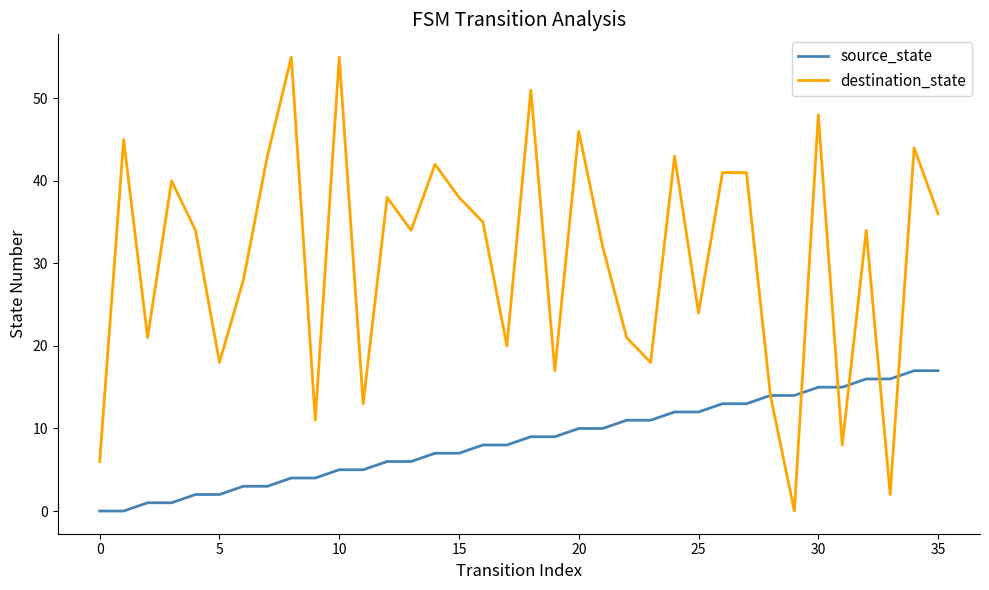

What is the greatest value displayed?

55